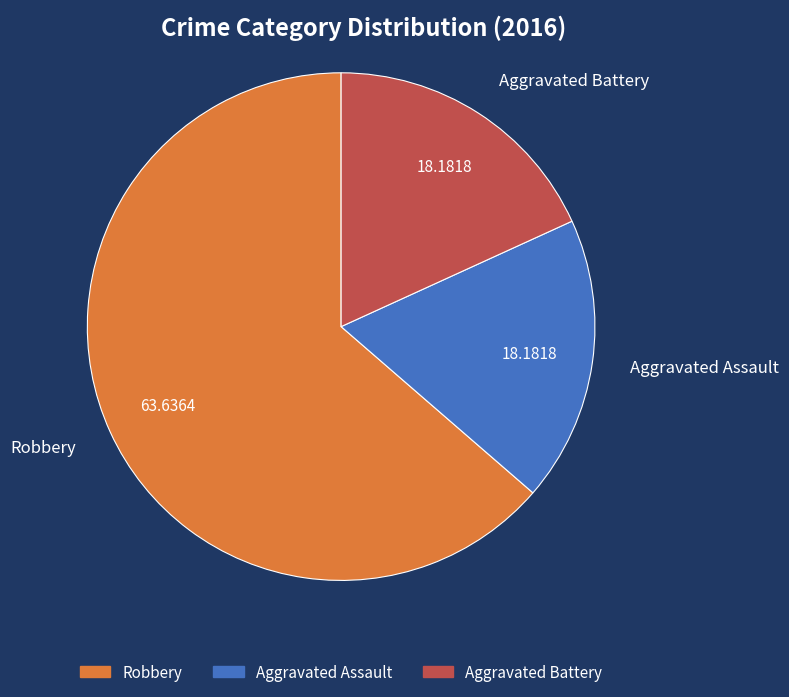

What is the majority slice?

Robbery